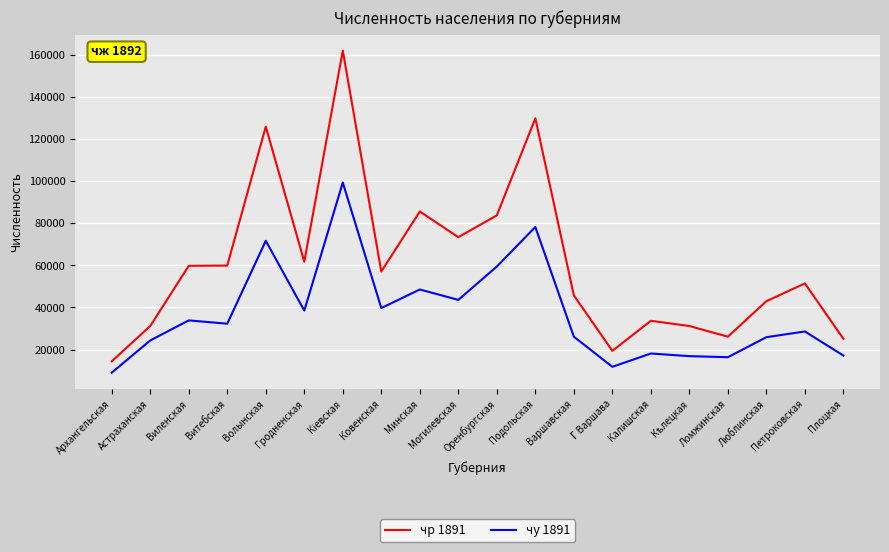

What is the total value across all series at Оренбургская?

143111